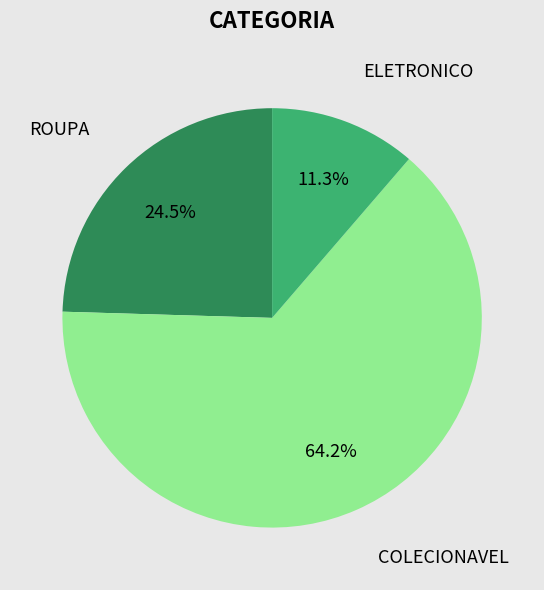

Count the number of slices in the pie.

3